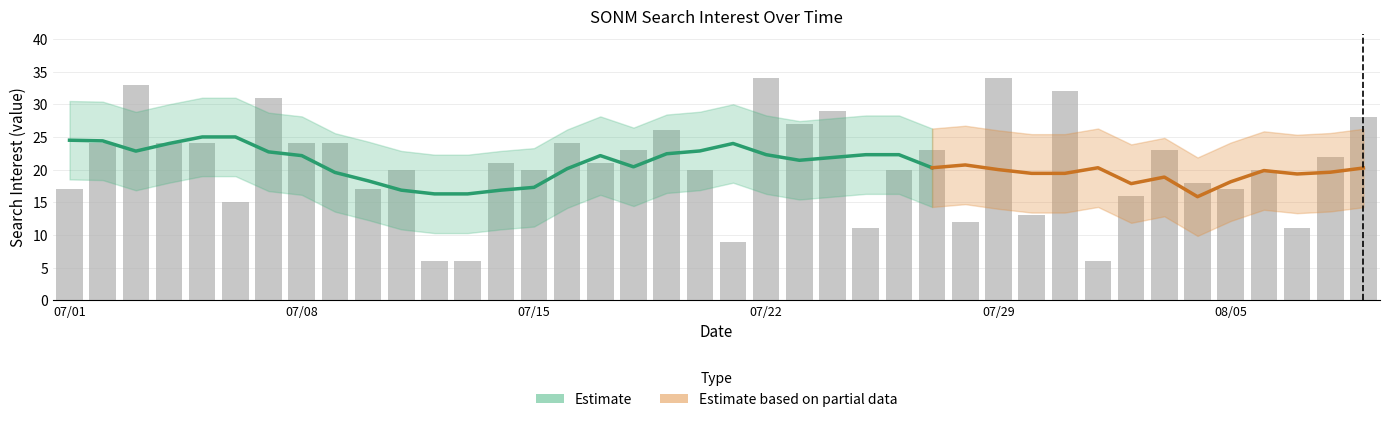

What is the change in value from 07/15 to 08/05?

-3